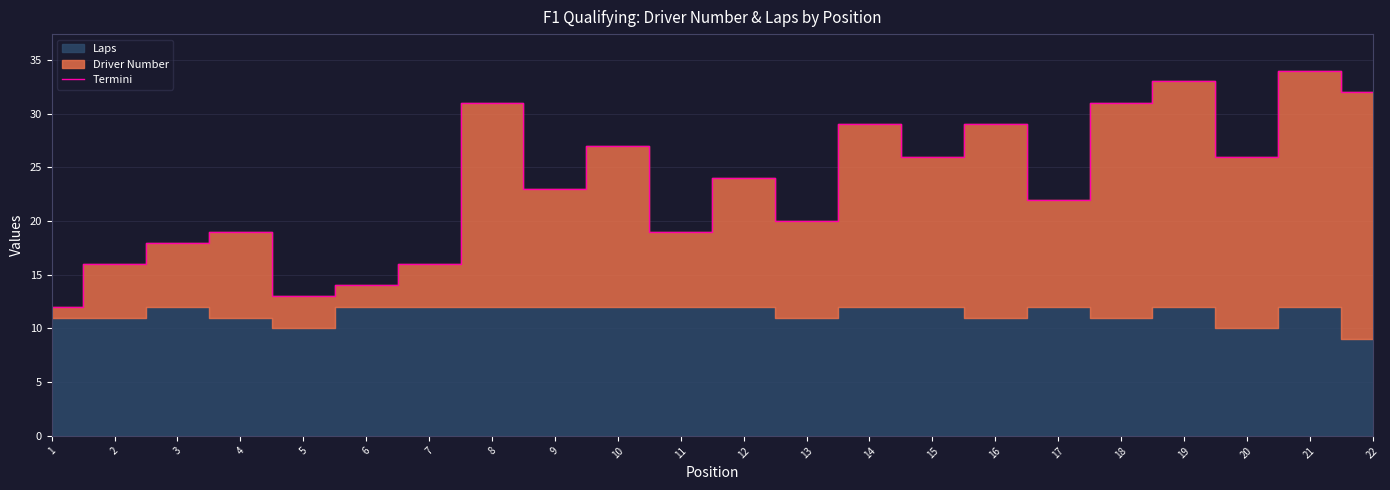

What is the greatest value displayed?

34